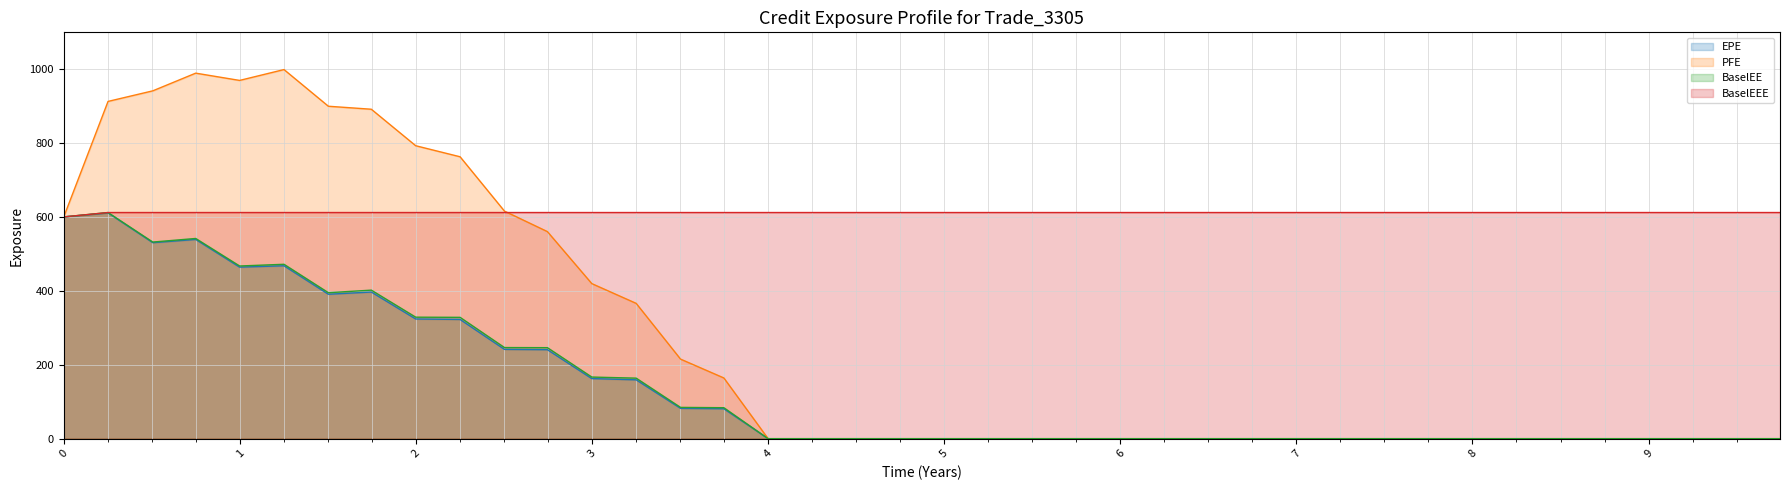

Does the chart display data point markers on the line(s)?

No